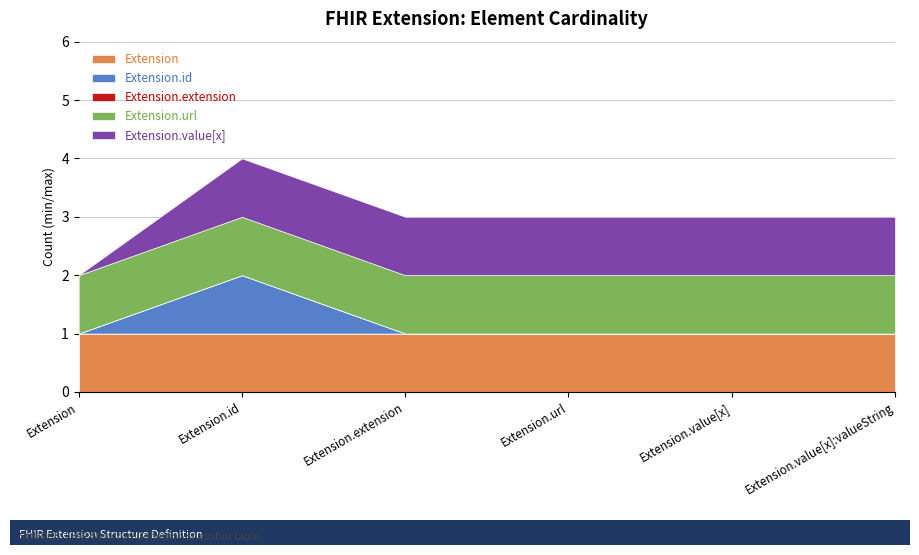

Reading left to right, what are all the values shown in this chart?

Extension: Extension=1	Extension.id=1	Extension.extension=1	Extension.url=1	Extension.value[x]=1	Extension.value[x]:valueString=1
Extension.id: Extension=0	Extension.id=1	Extension.extension=0	Extension.url=0	Extension.value[x]=0	Extension.value[x]:valueString=0
Extension.extension: Extension=0	Extension.id=0	Extension.extension=0	Extension.url=0	Extension.value[x]=0	Extension.value[x]:valueString=0
Extension.url: Extension=1	Extension.id=1	Extension.extension=1	Extension.url=1	Extension.value[x]=1	Extension.value[x]:valueString=1
Extension.value[x]: Extension=0	Extension.id=1	Extension.extension=1	Extension.url=1	Extension.value[x]=1	Extension.value[x]:valueString=1